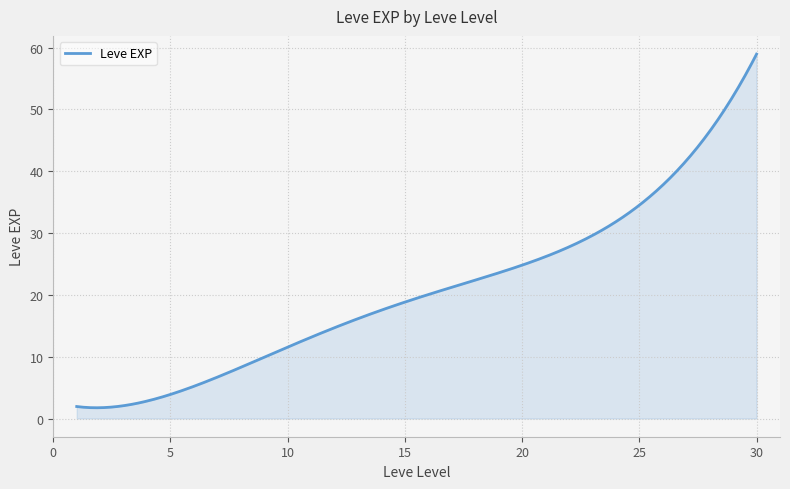

What is the minimum value shown in the chart?

1.7